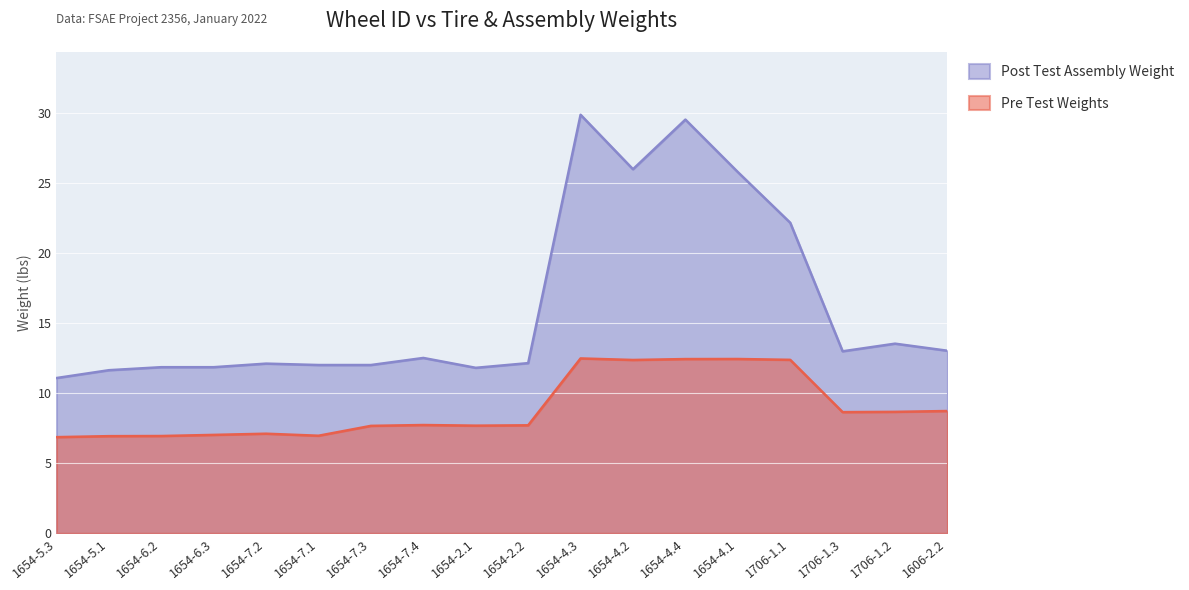

At which label does Post Test Assembly Weight reach its minimum?

1654-5.3